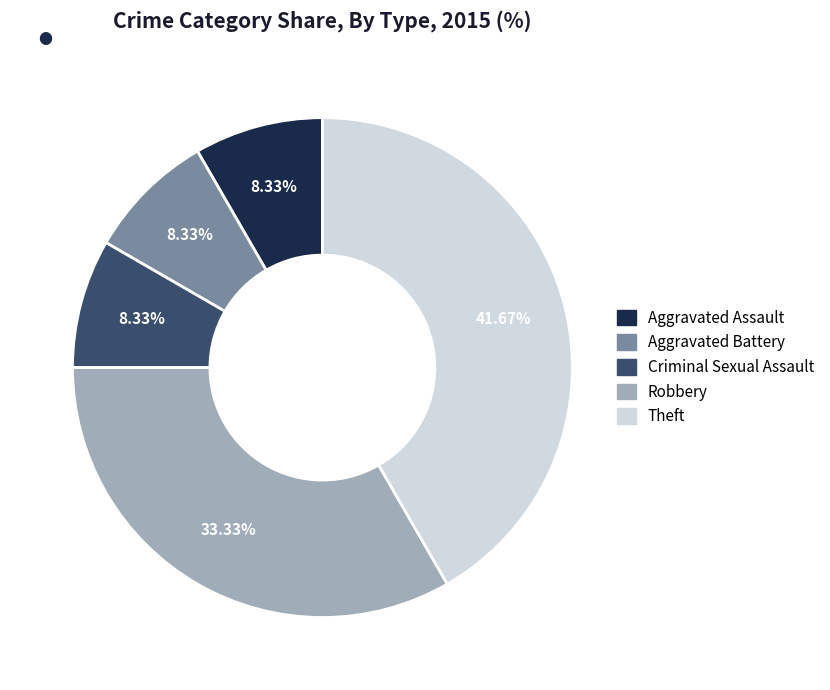

To the nearest percent, what portion does Theft represent?

42%